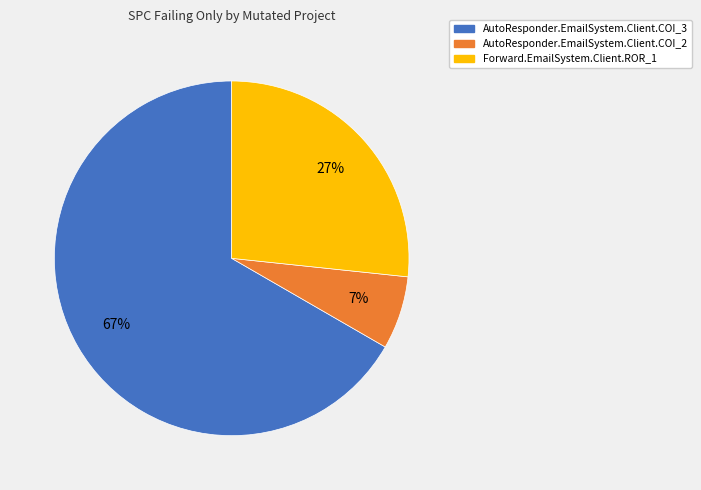

Is there a majority slice in this chart?

Yes